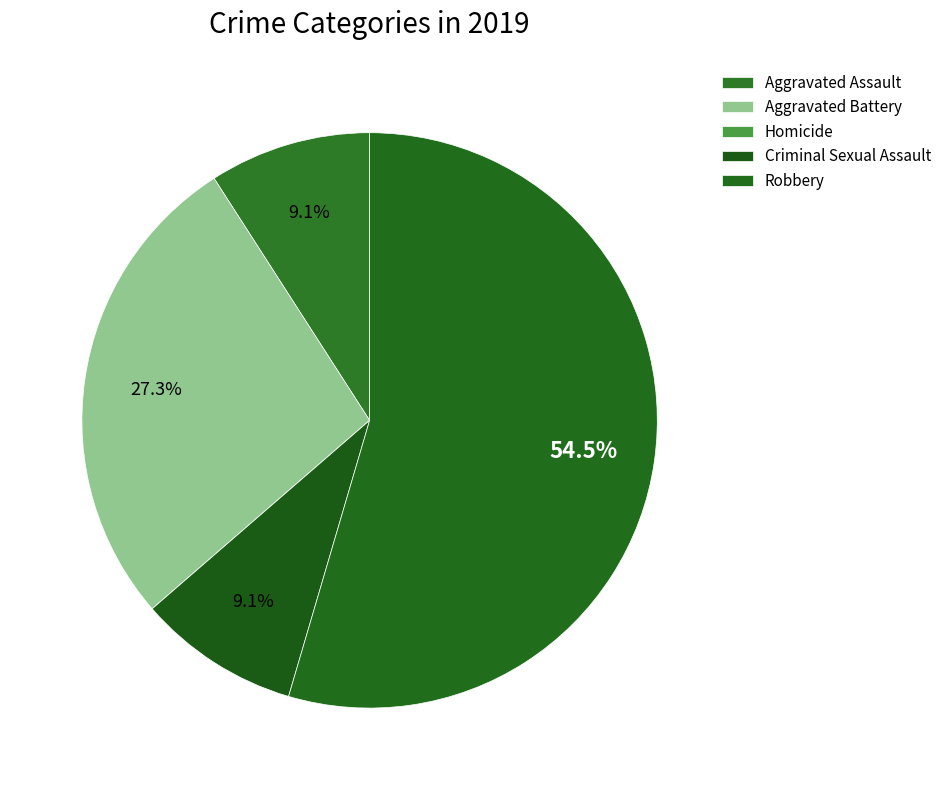

Combined, do Criminal Sexual Assault and Aggravated Assault account for over 50%?

No